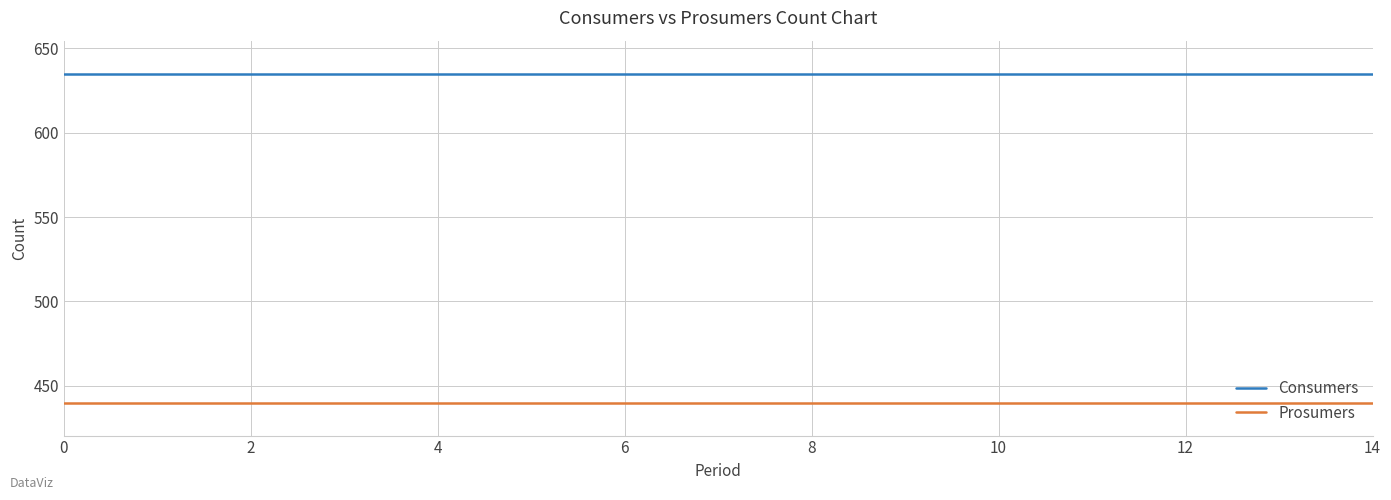

Reading left to right, what are all the values shown in this chart?

Consumers: 635	635	635	635	635	635	635	635	635	635	635	635	635	635	635
Prosumers: 440	440	440	440	440	440	440	440	440	440	440	440	440	440	440